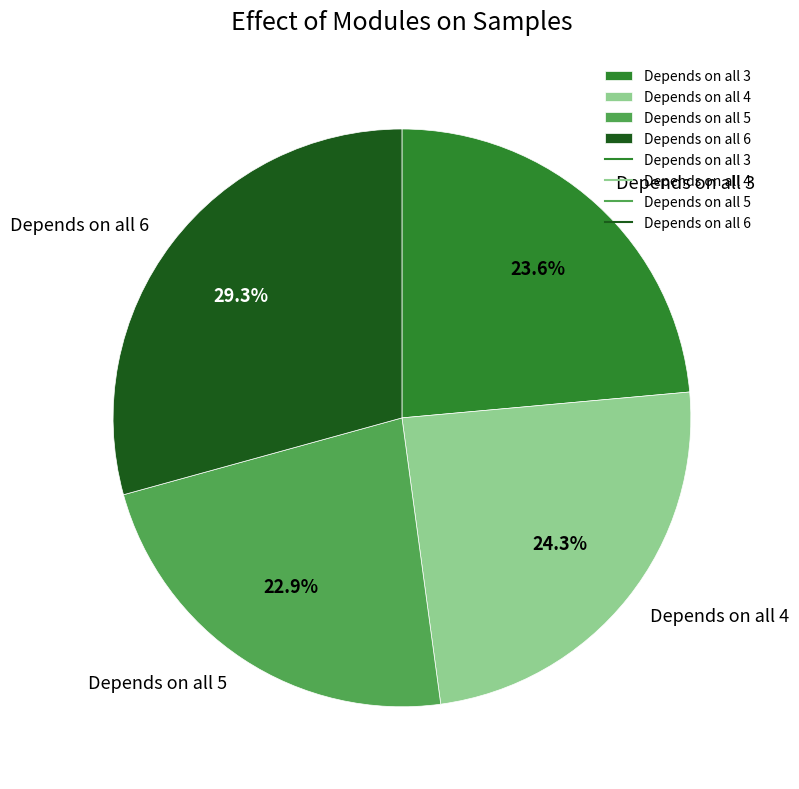

Is there a majority slice in this chart?

No